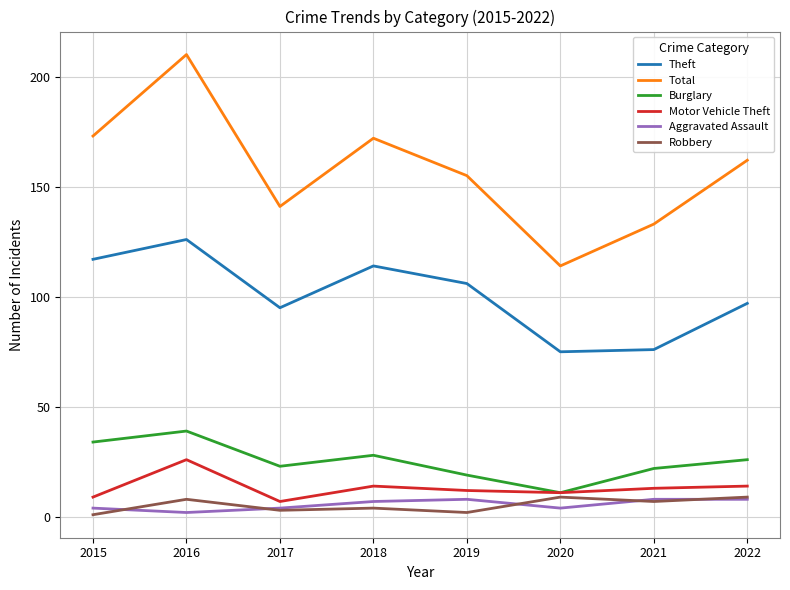

Which series has the widest spread of values?

Total